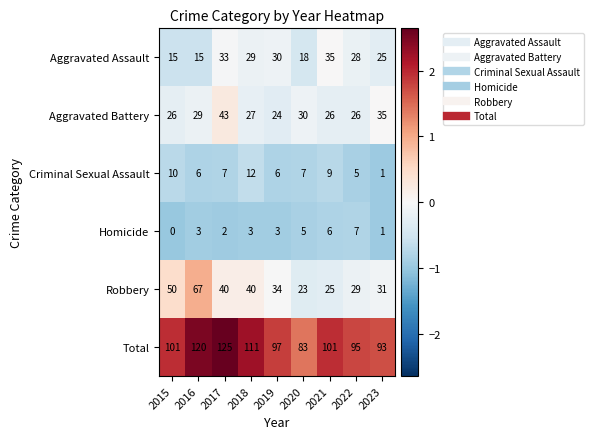

The Aggravated Battery series shows 40 at 2016. True or false?

False